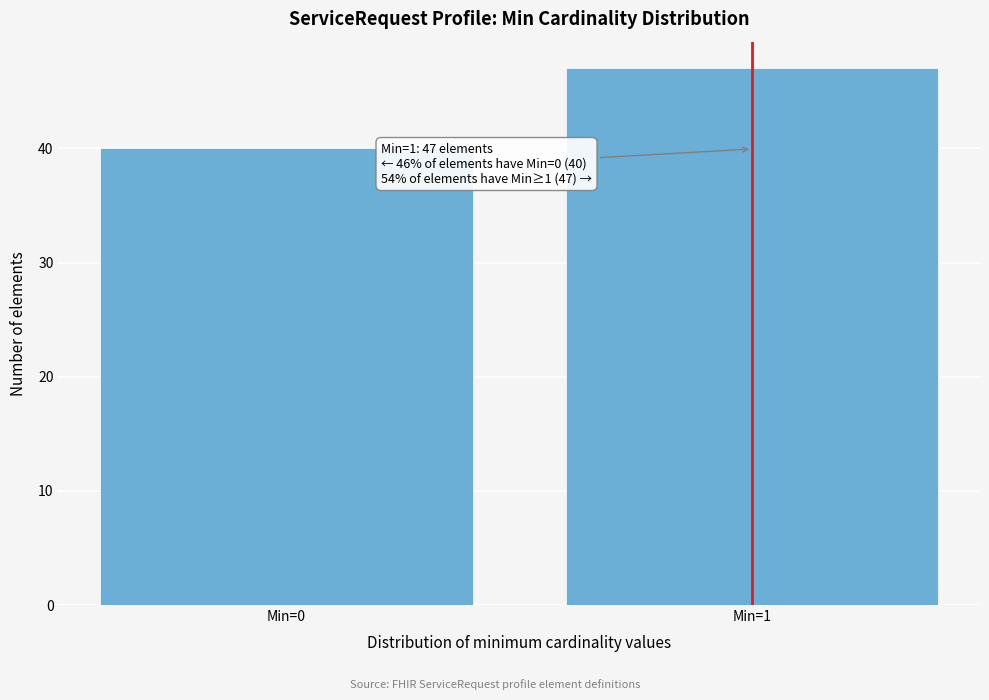

Reading right to left, what are all the values shown in this chart?

Min=1=47	Min=0=40